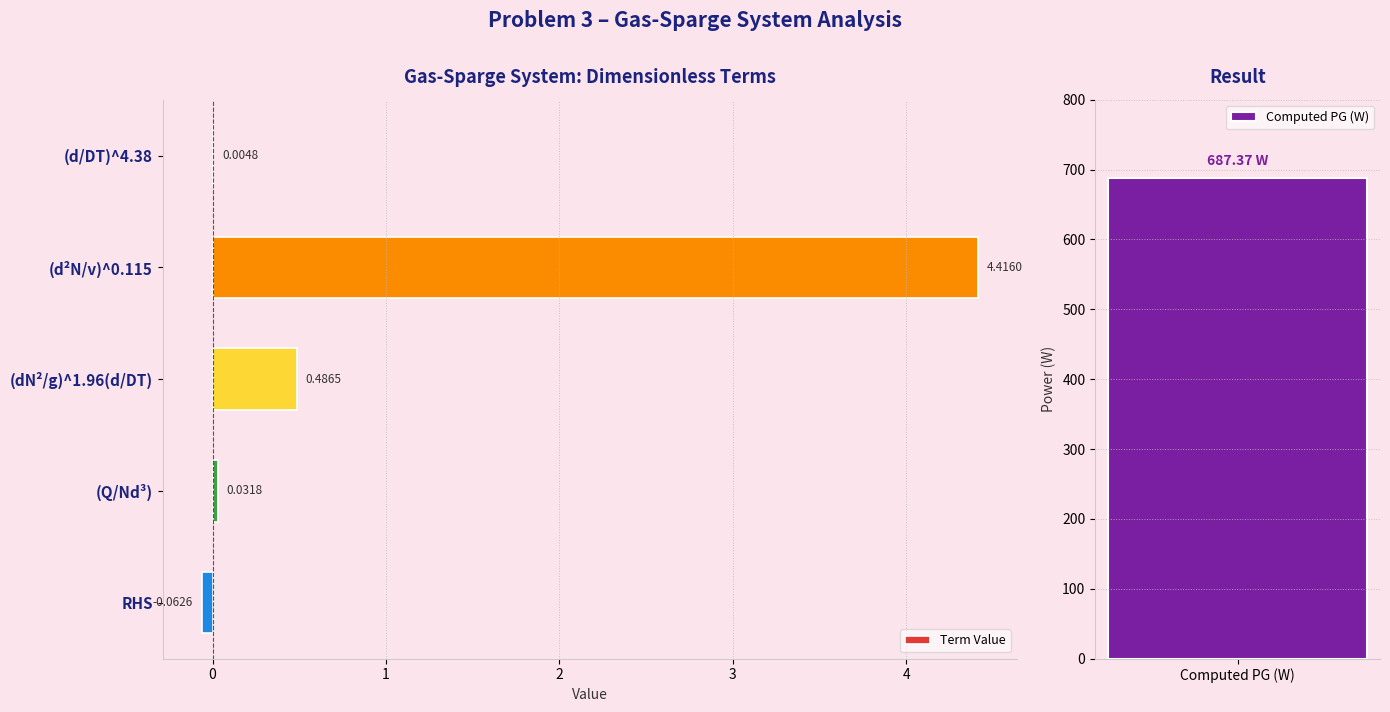

What is the sum of all values?

4.9